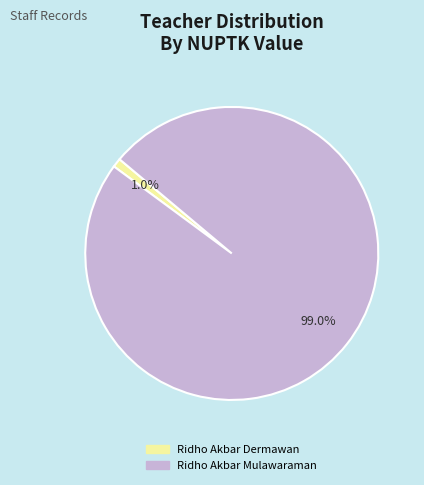

What is the largest slice in the pie chart?

Ridho Akbar Mulawaraman